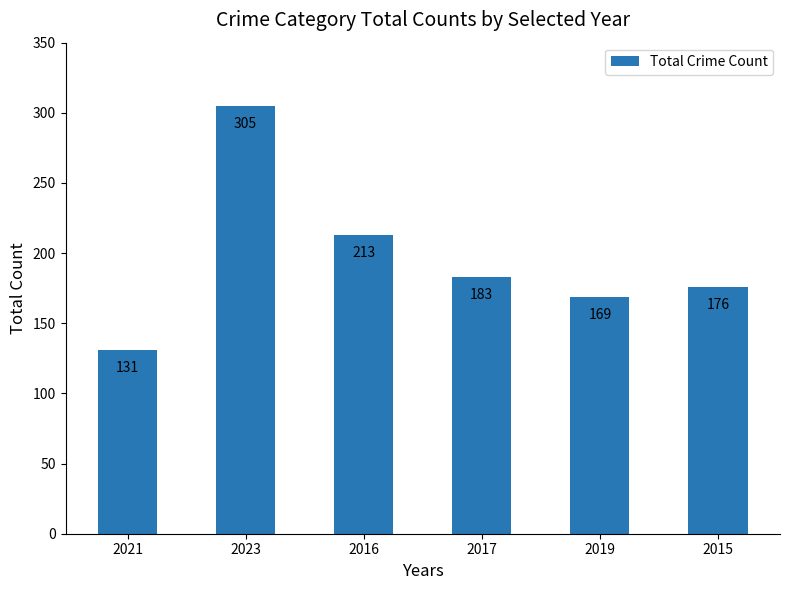

Rank the categories by value from highest to lowest.

2023, 2016, 2017, 2015, 2019, 2021